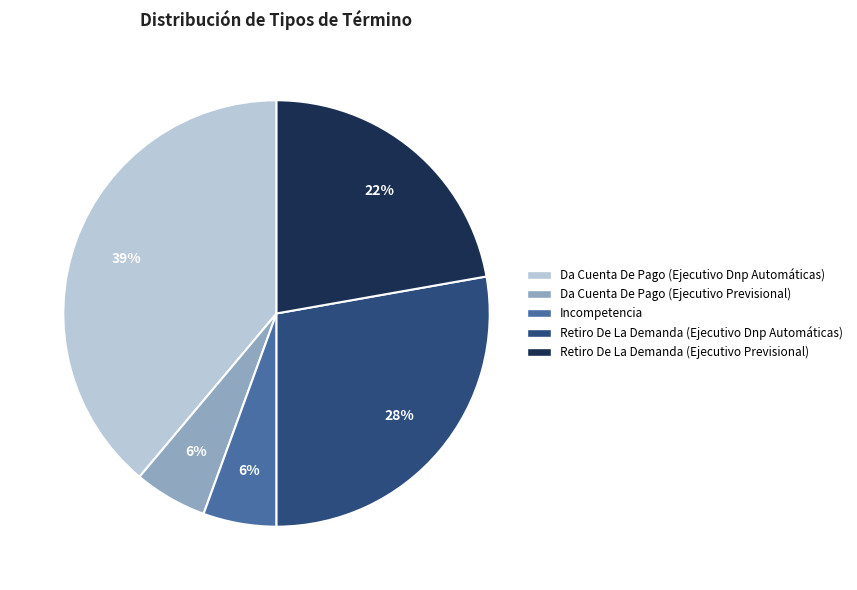

How many slices are in this pie chart?

5